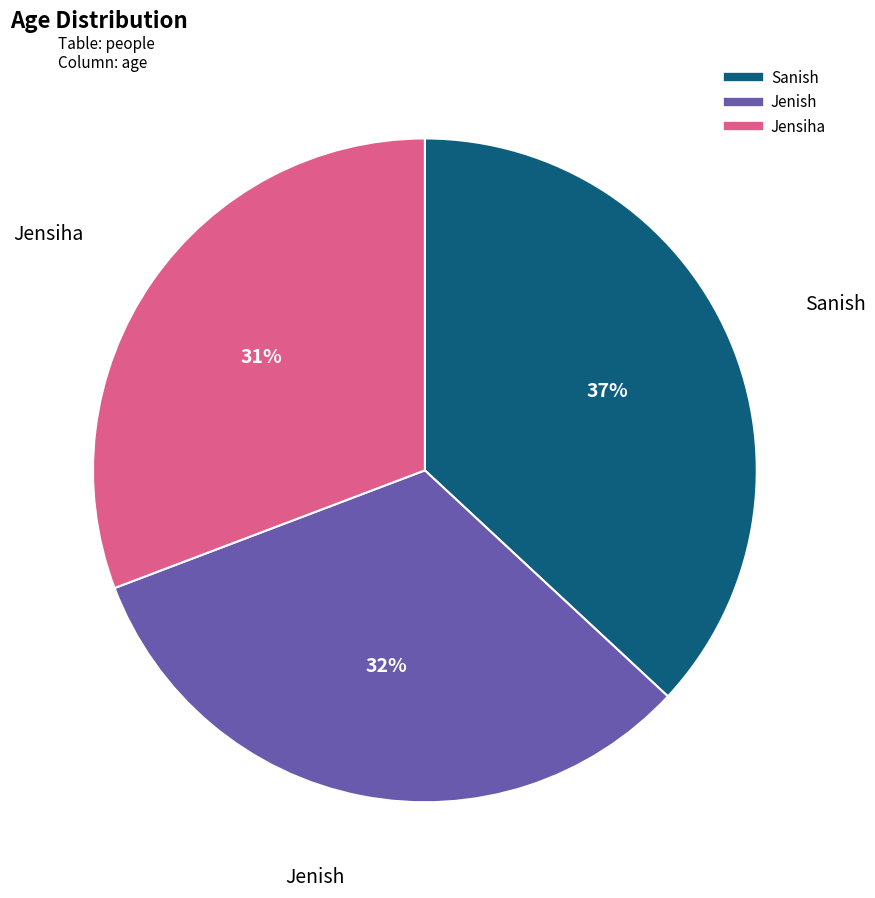

Between Jensiha and Jenish, which is larger?

Jenish